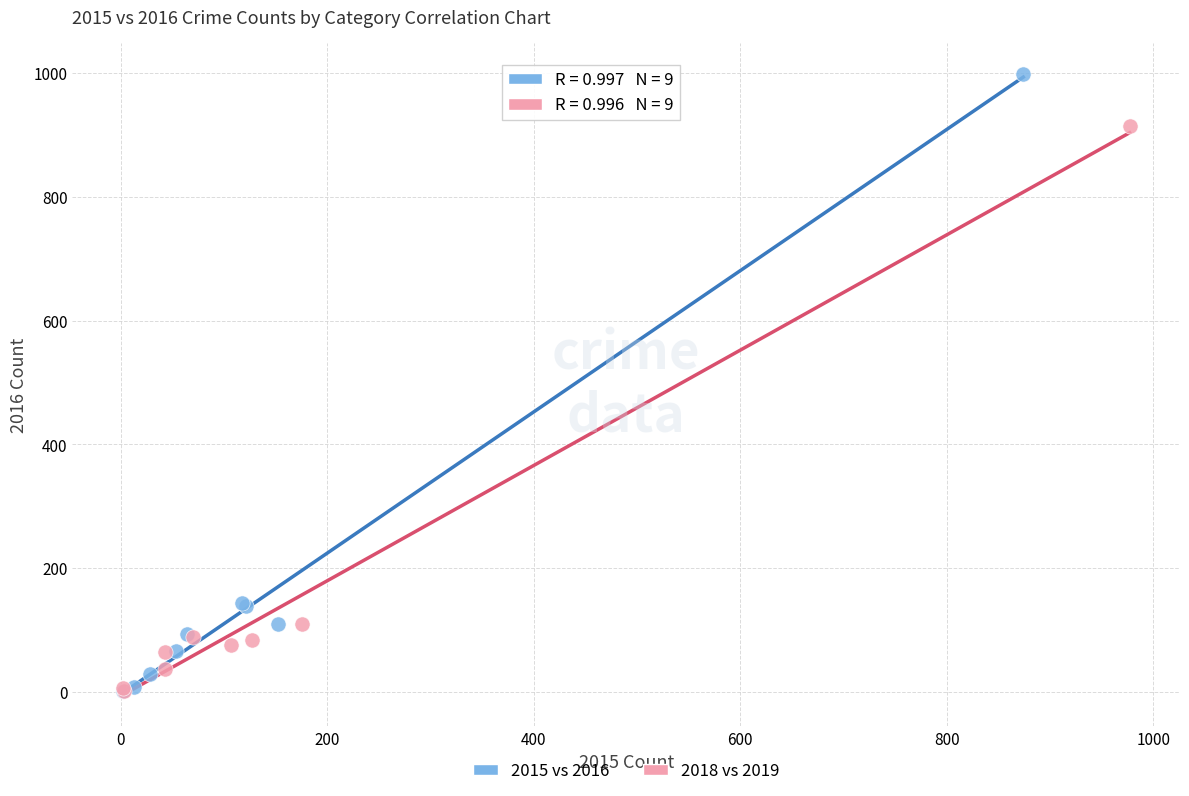

Which series reaches the maximum Y coordinate?

2015 vs 2016